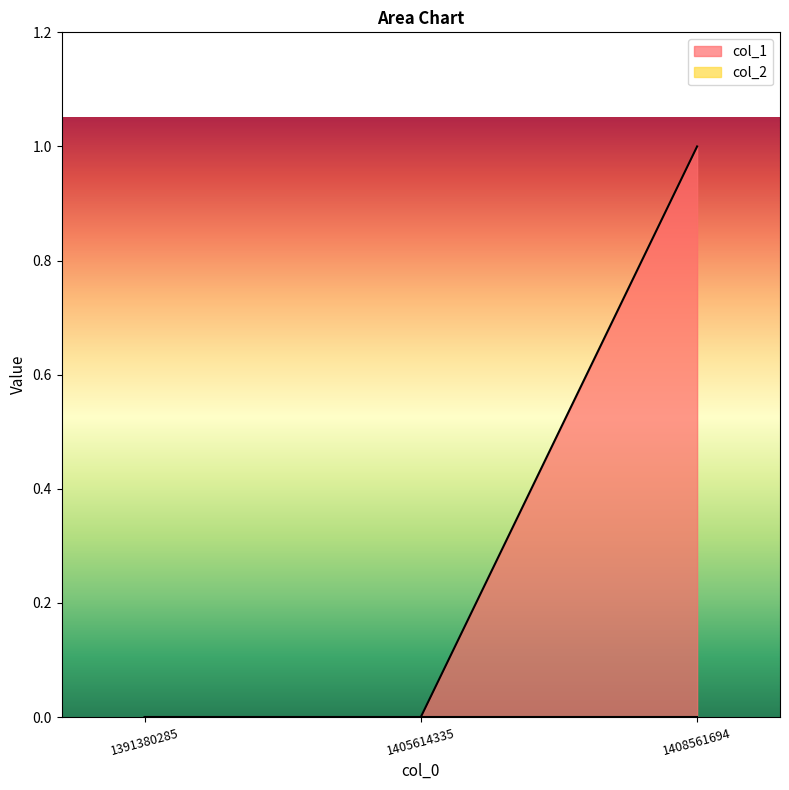

How many lines are shown in the chart?

2